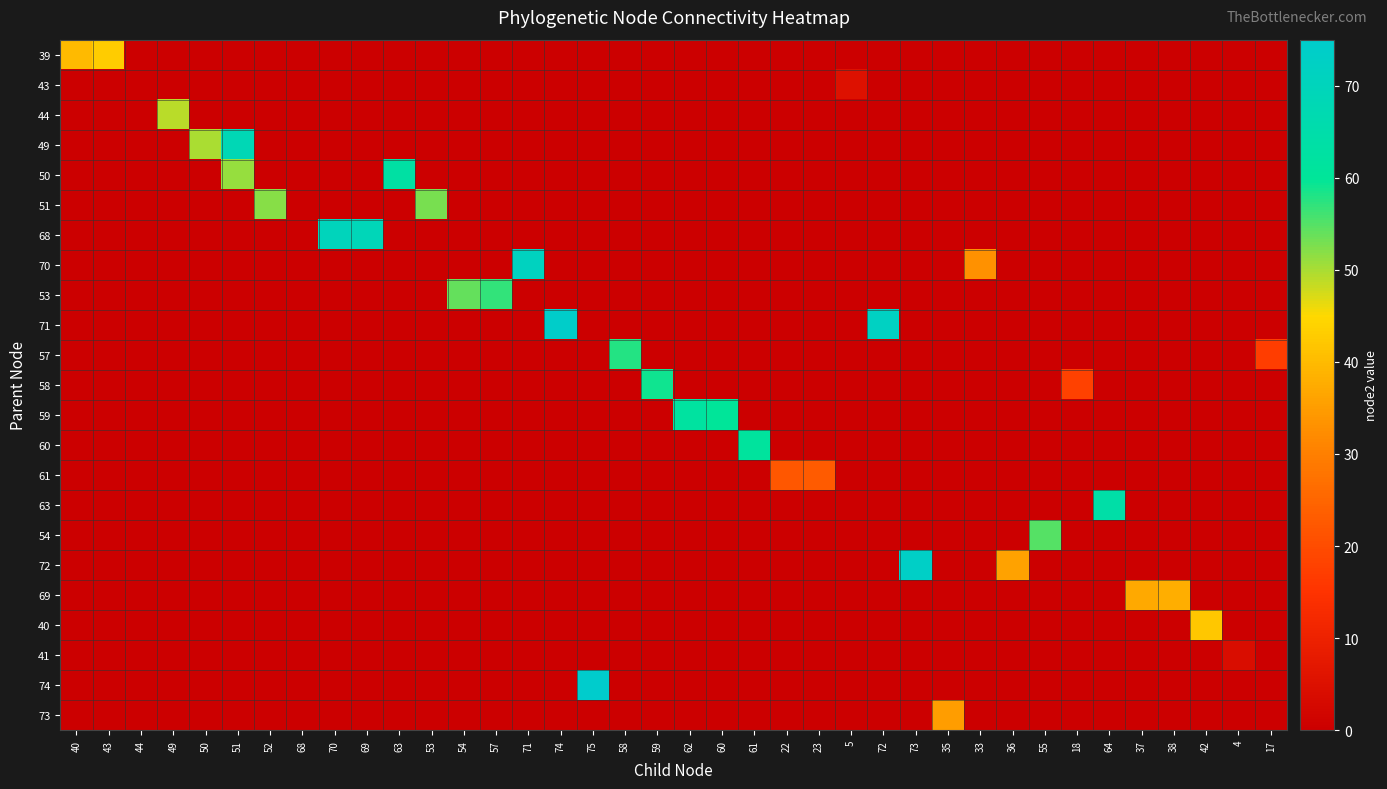

At which category is the sum across all series the highest?

51